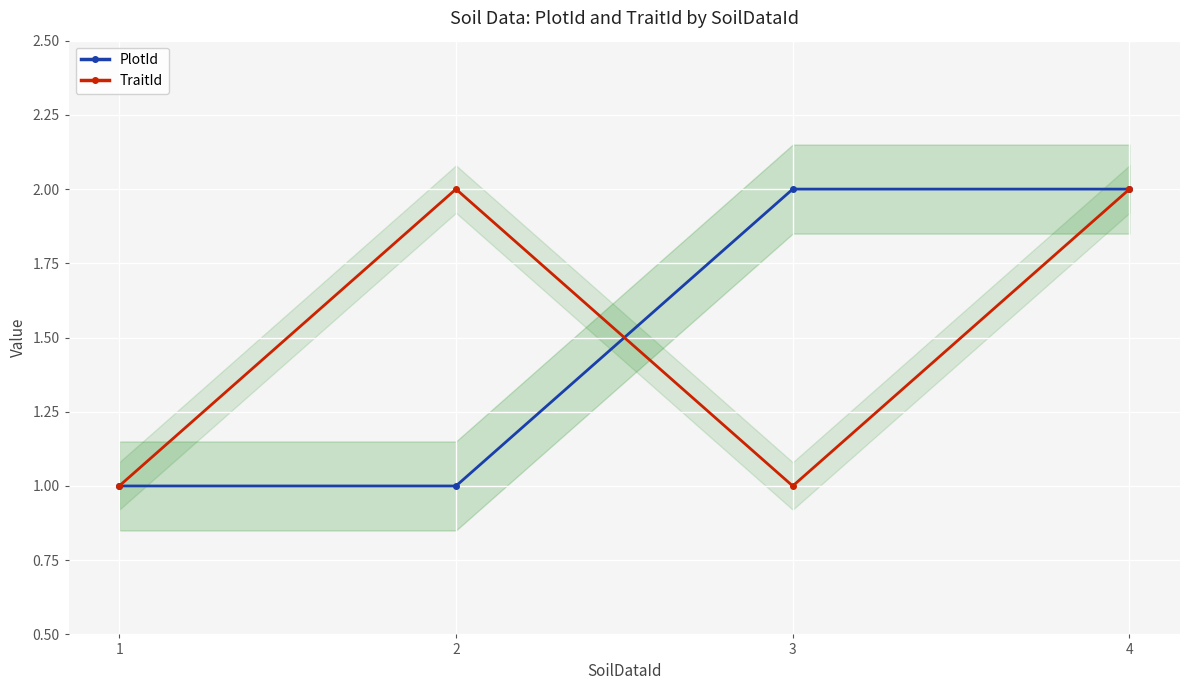

Does the chart display data point markers on the line(s)?

Yes